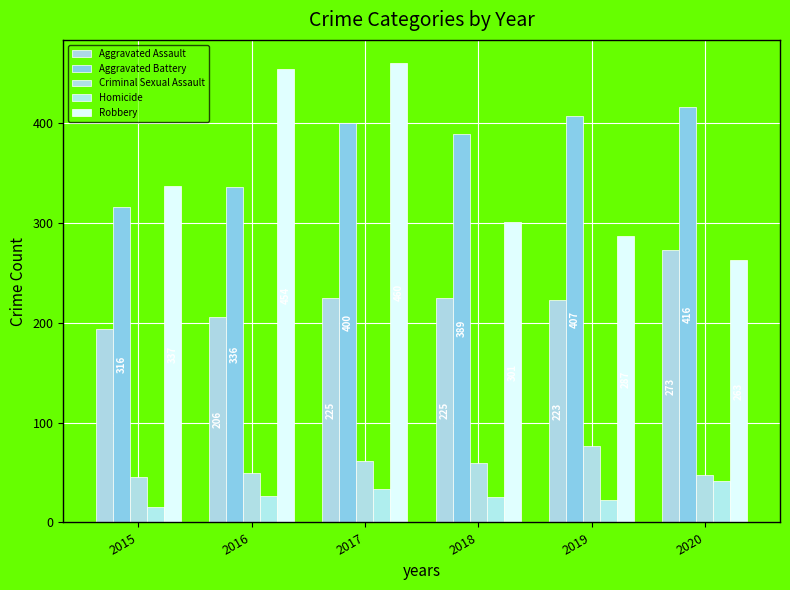

The value of Homicide at 2017 is 33. True or false?

True